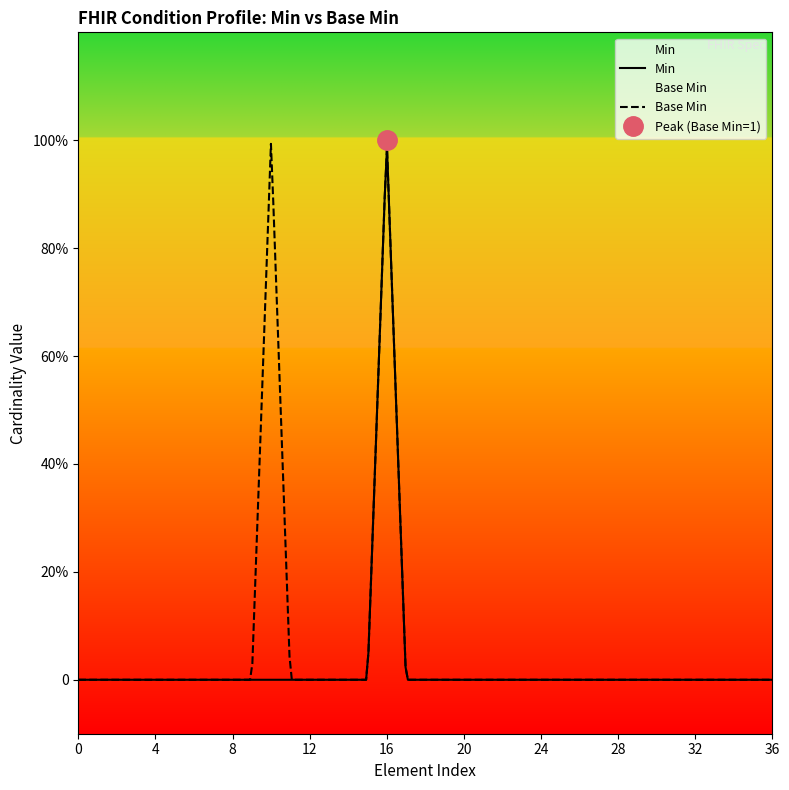

Does the chart display data point markers on the line(s)?

No